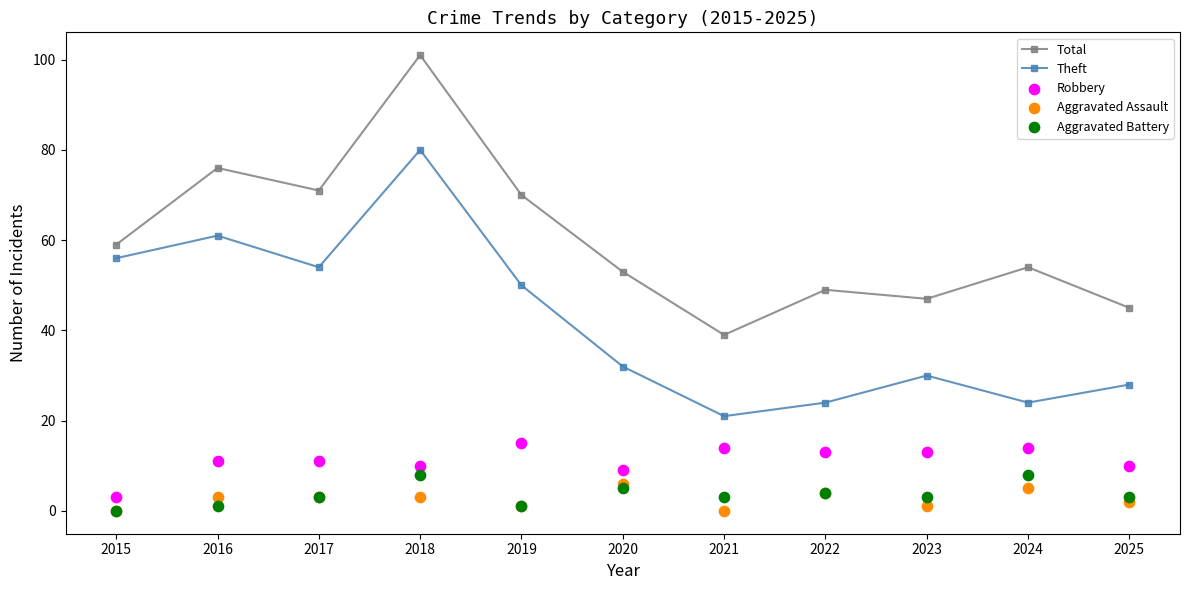

Is the value of Robbery at 2025 greater than the value of Aggravated Assault at 2021?

Yes